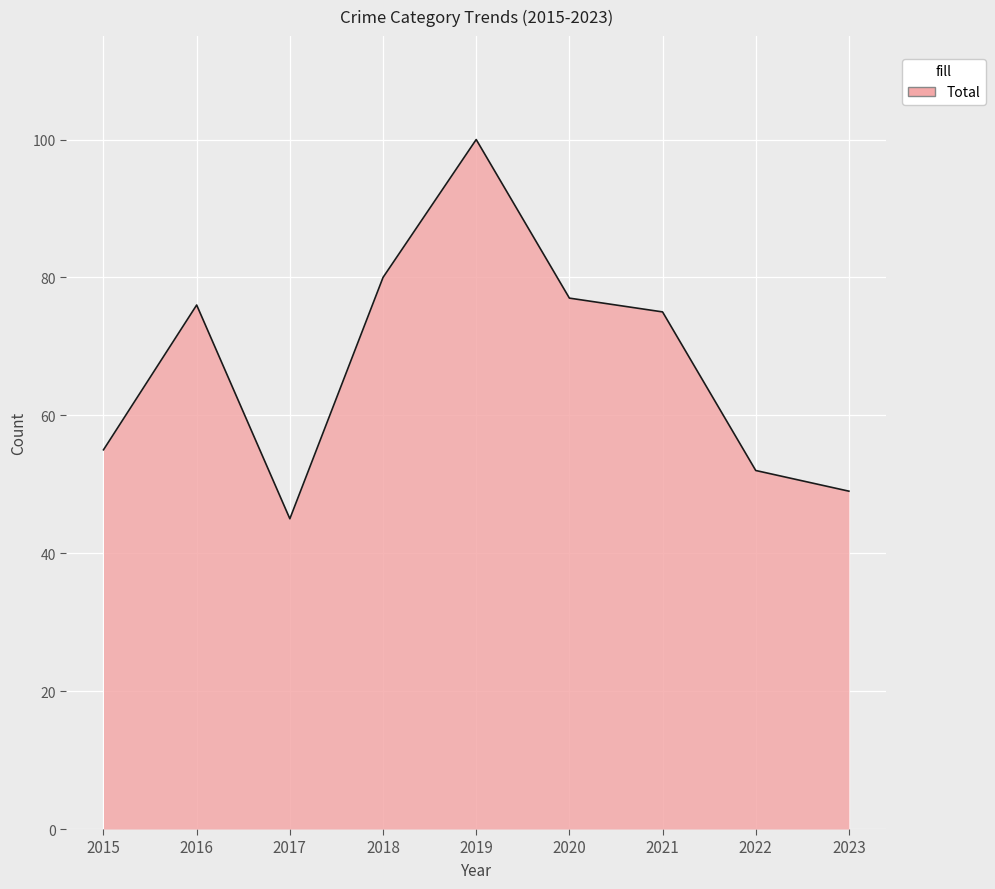

What is the difference between the values at 2018 and 2015?

25